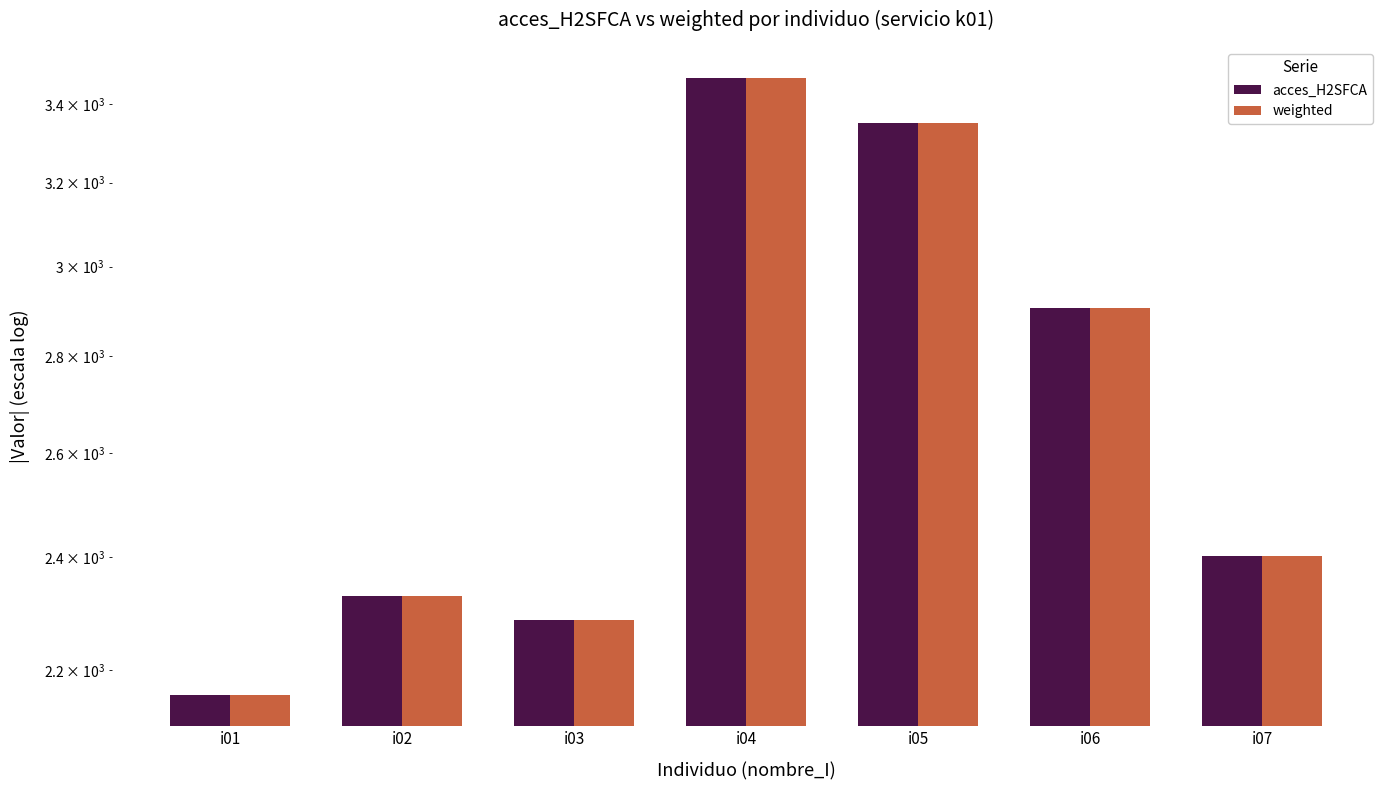

Reading left to right, what are all the values shown in this chart?

acces_H2SFCA: i01=2157.9	i02=2329.1	i03=2286.1	i04=3468.7	i05=3350.9	i06=2906.1	i07=2401.3
weighted: i01=2157.9	i02=2329.1	i03=2286.1	i04=3468.7	i05=3350.9	i06=2906.1	i07=2401.3